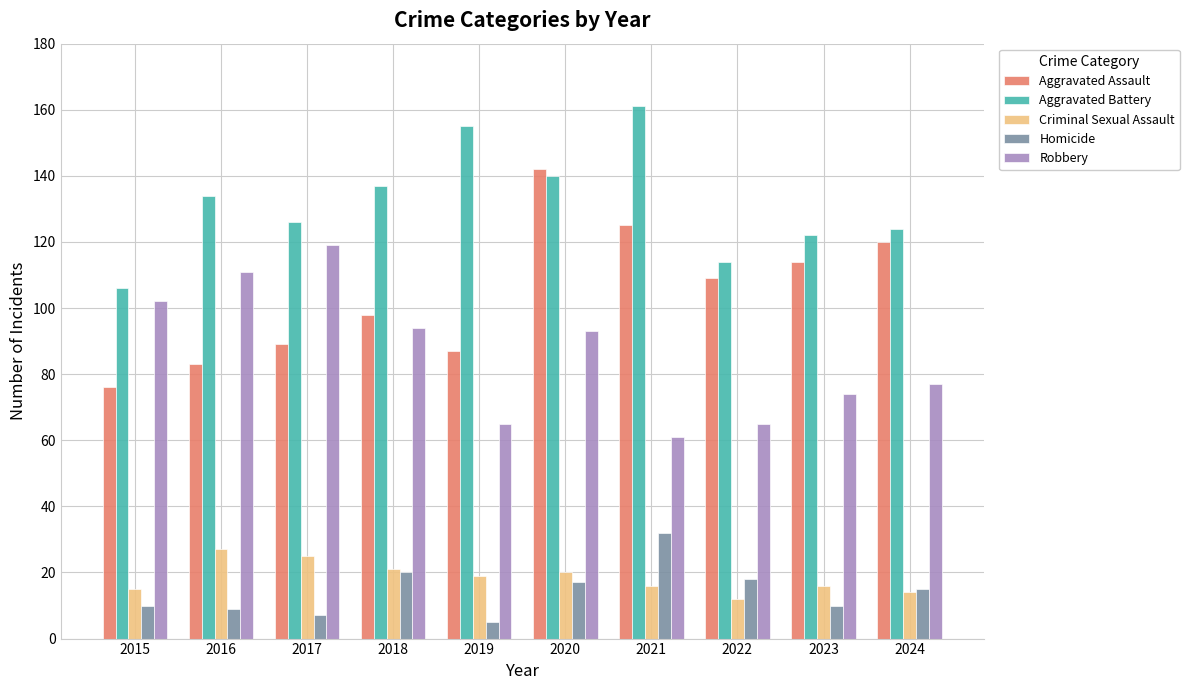

What is the difference between the maximum and minimum values in the Robbery series?

58